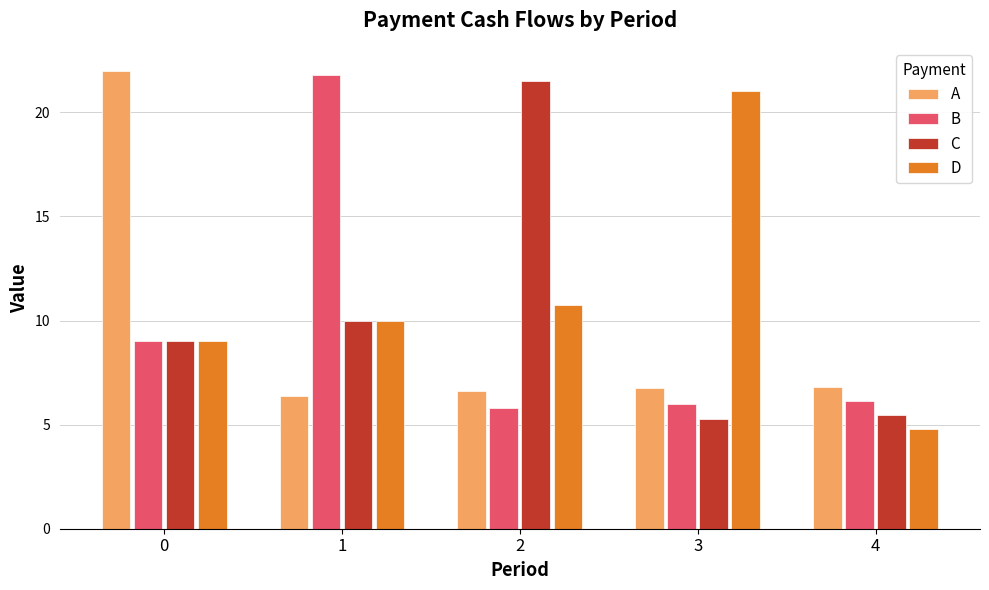

How many bars are there in each group?

4